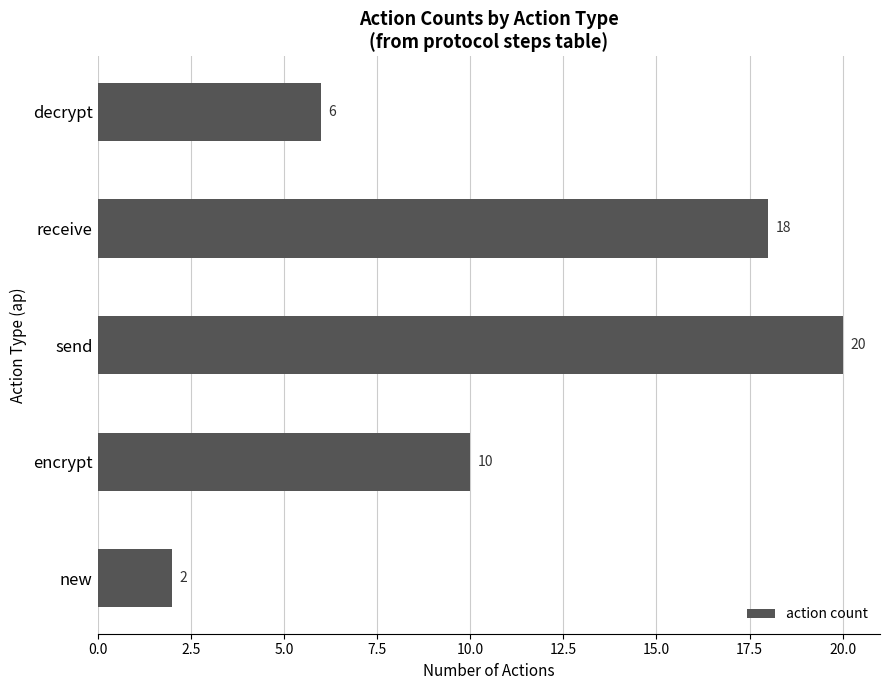

Reading bottom to top, what are all the values shown in this chart?

new=2	encrypt=10	send=20	receive=18	decrypt=6